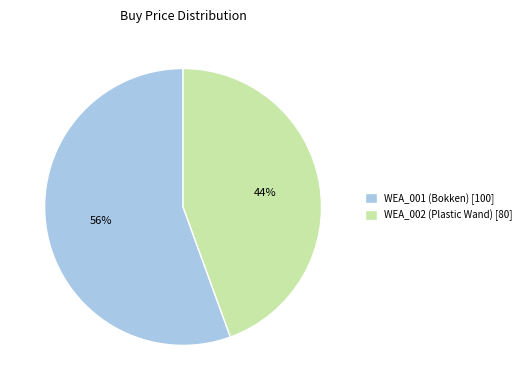

Is it true that WEA_001 (Bokken) is 46% of the pie?

False